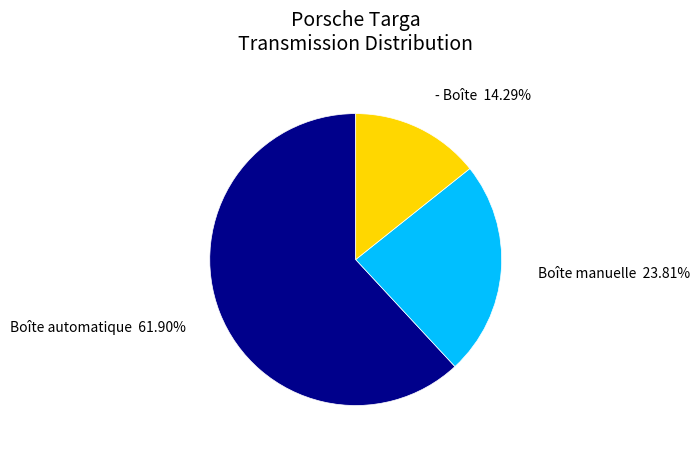

How many slices are in this pie chart?

3